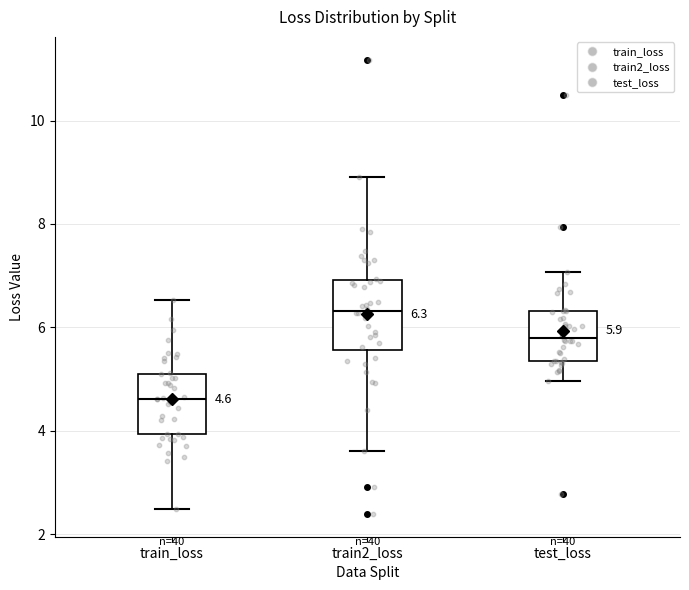

Which box's median line is the lowest?

train_loss